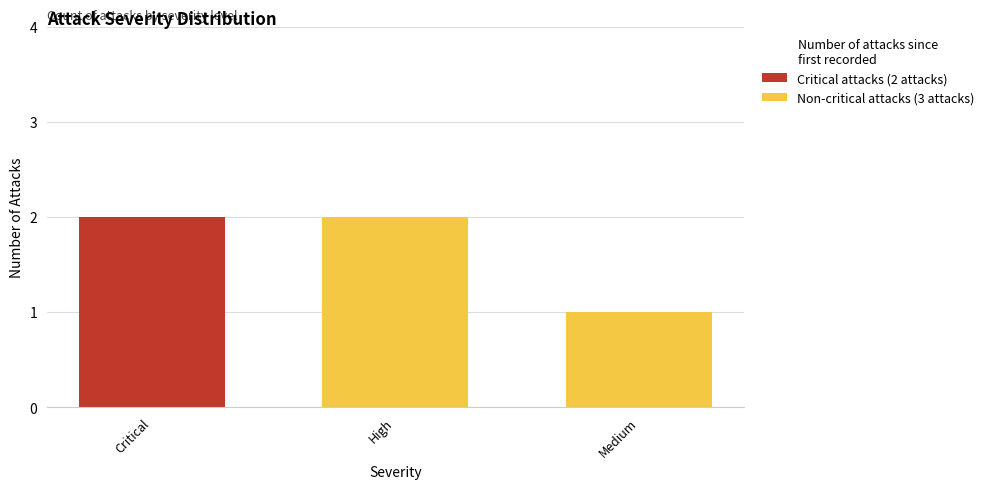

How many data points in Non-critical attacks (3 attacks) are less than 2?

1